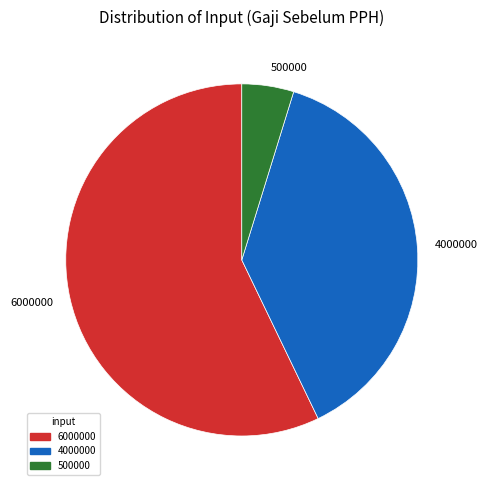

Approximately how many times larger is the value at 500000 compared to 6000000?

0.1